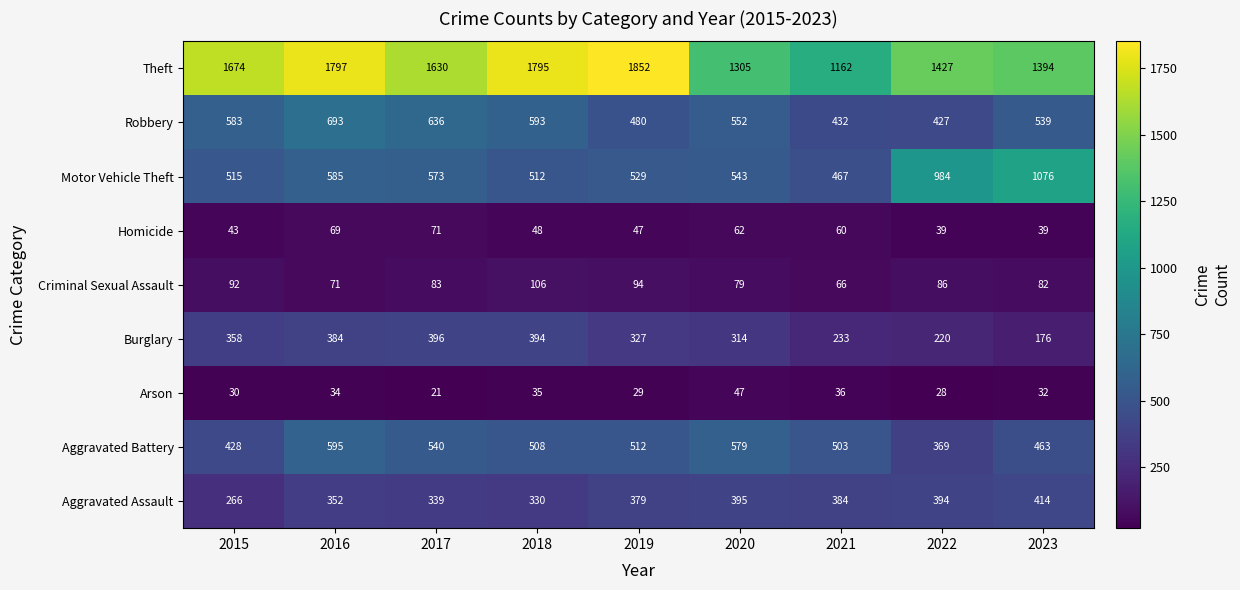

What is the sum of the Burglary values at 2018 and 2019?

721